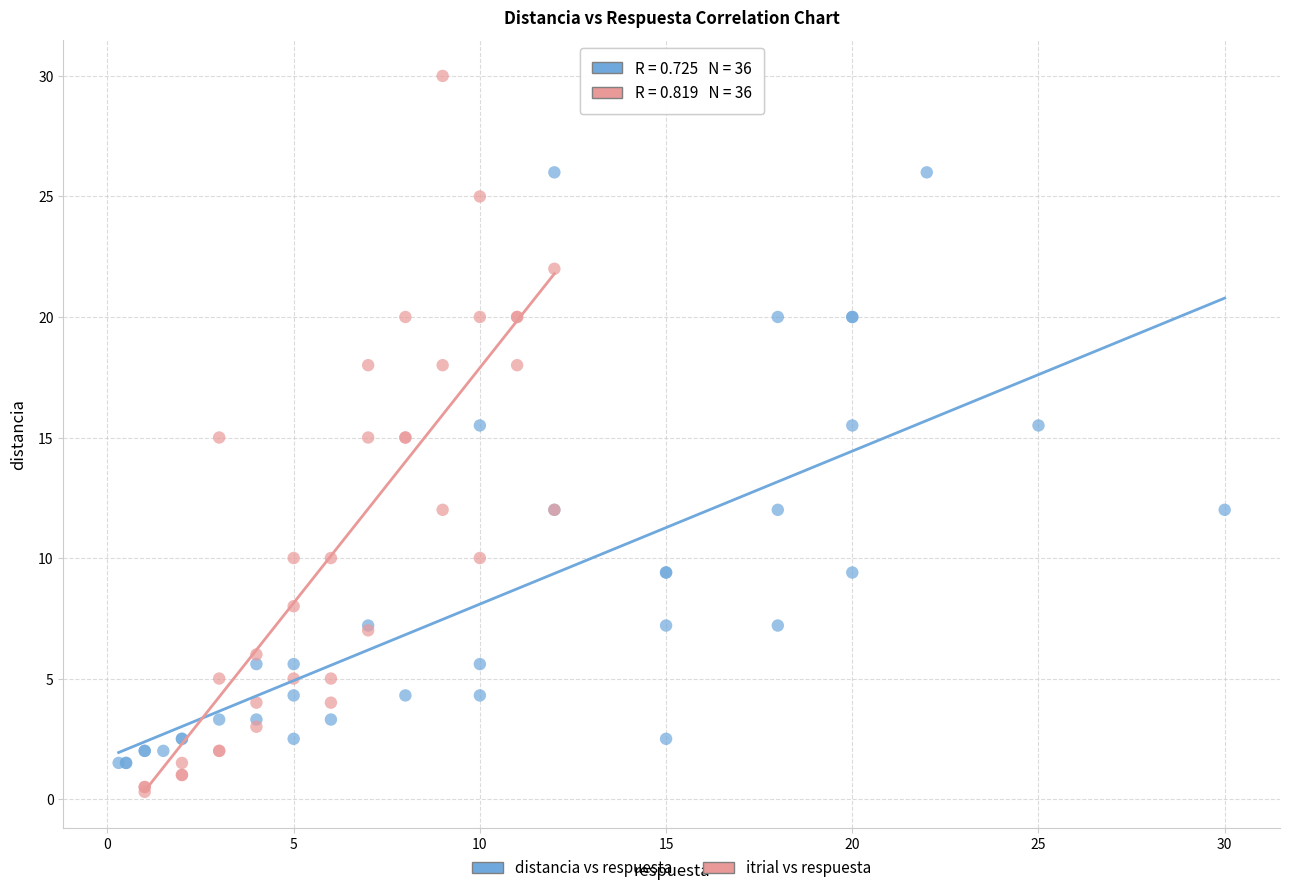

Which series has the largest Y range (max minus min)?

itrial vs respuesta